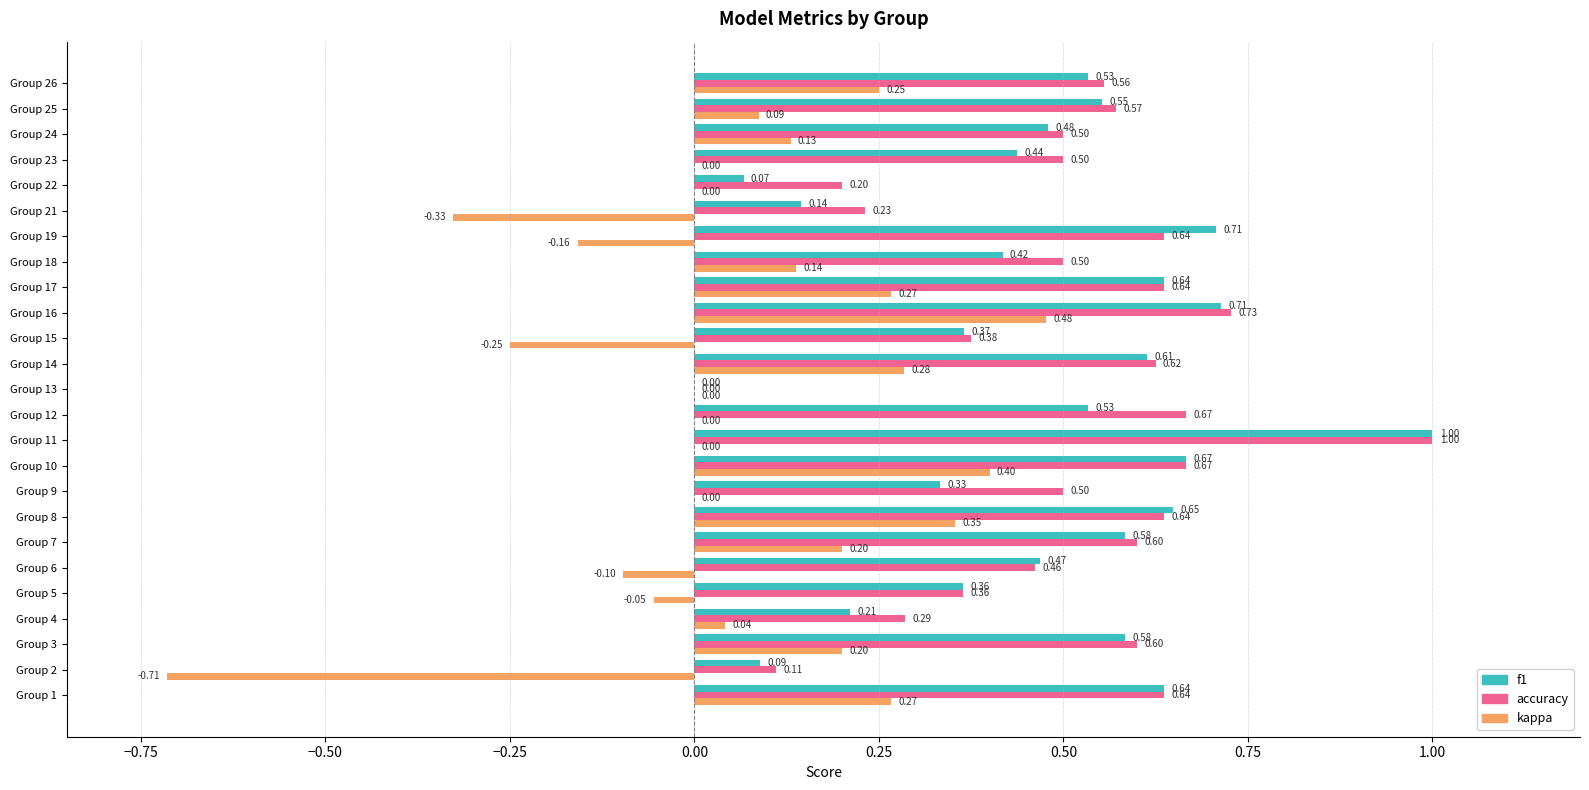

What is the sum of the f1 values at Group 2 and Group 10?

0.8